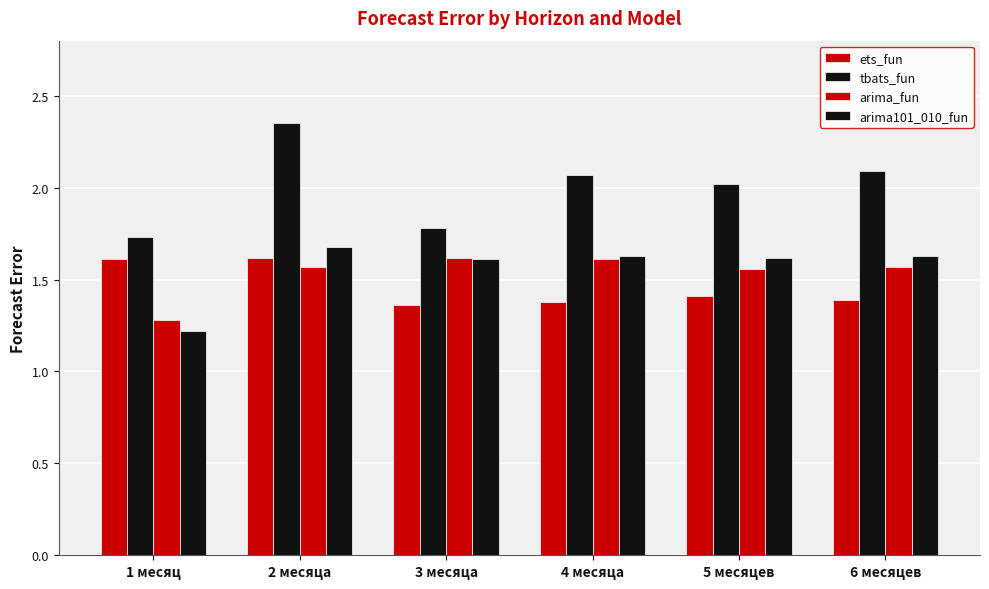

True or false: arima101_010_fun has a value of 1.6 at 4 месяца.

True